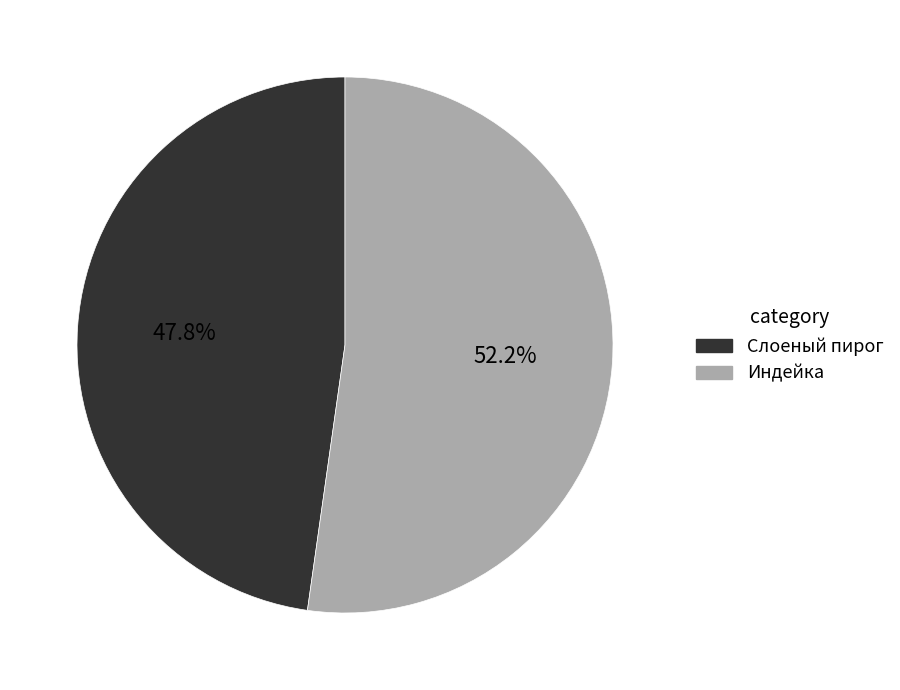

Is there any slice that represents more than half of the pie?

Yes